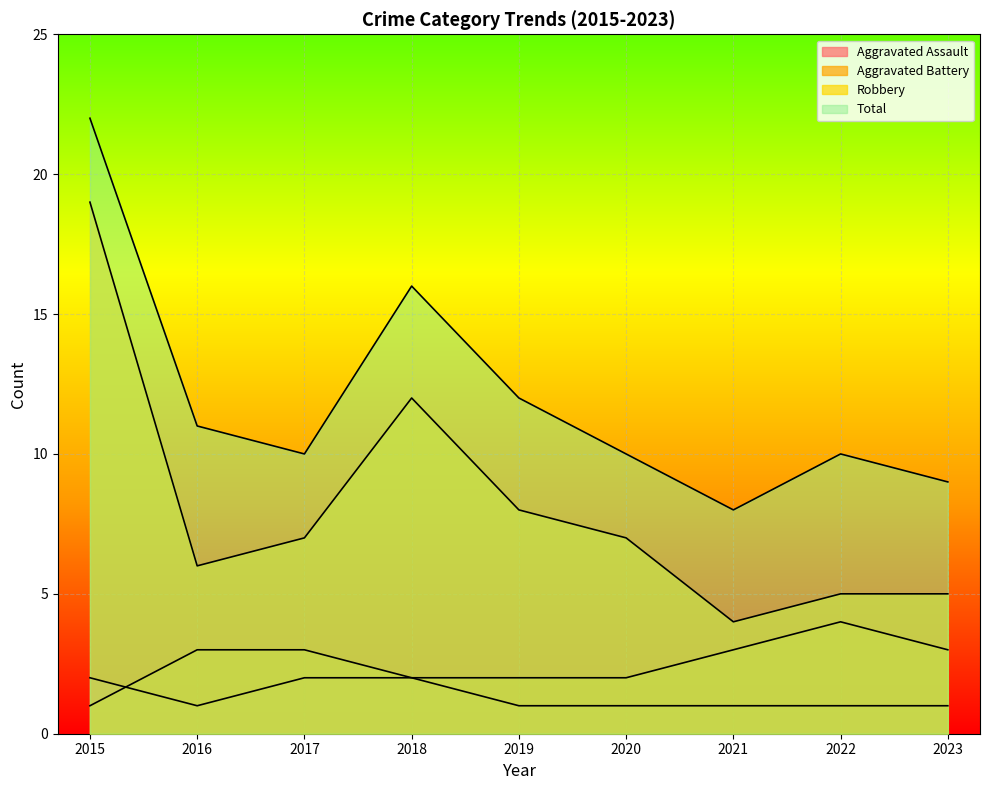

Is the value of Aggravated Battery at 2023 greater than the value of Aggravated Assault at 2023?

Yes